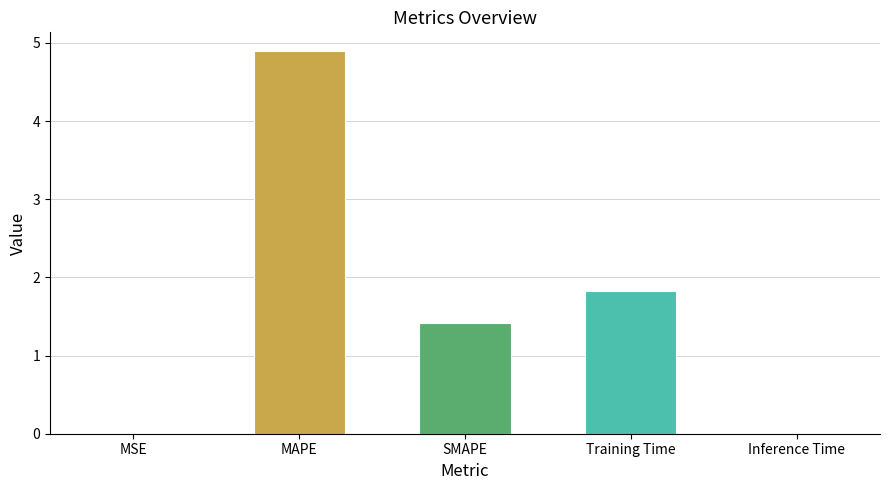

Which category has the highest value across all series?

MAPE